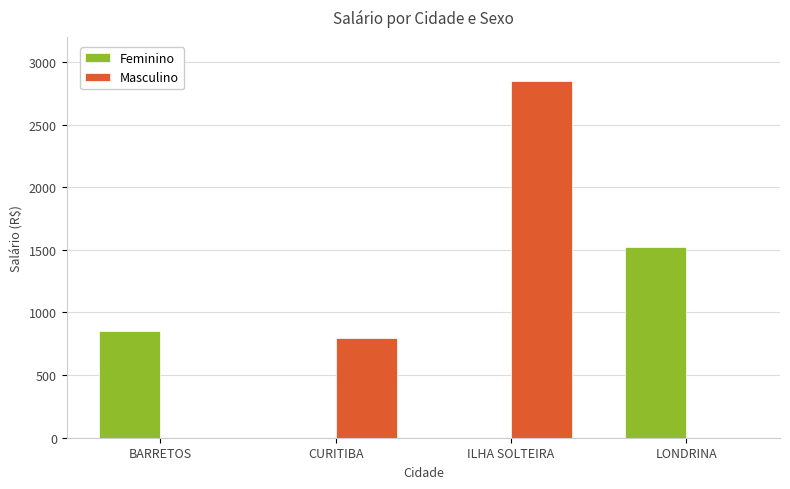

Reading left to right, what are all the values shown in this chart?

Feminino: BARRETOS=850	CURITIBA=0	ILHA SOLTEIRA=0	LONDRINA=1525
Masculino: BARRETOS=0	CURITIBA=800	ILHA SOLTEIRA=2850	LONDRINA=0